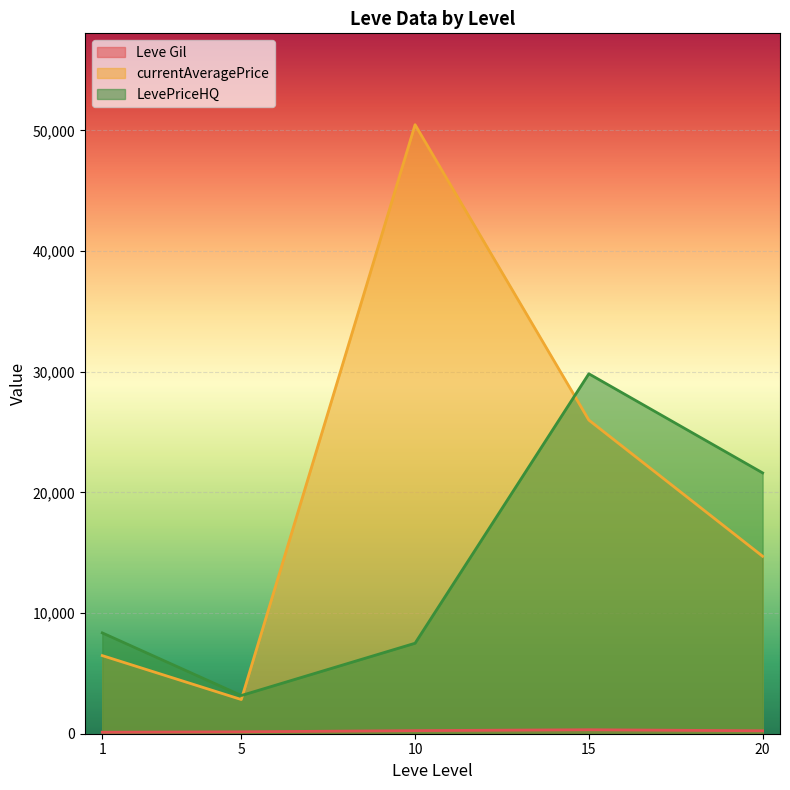

List the series in order of their peak value, highest first.

currentAveragePrice, LevePriceHQ, Leve Gil